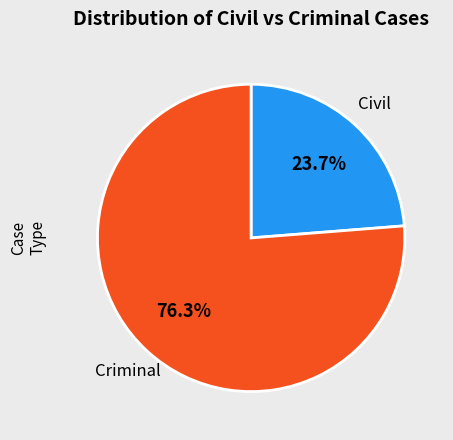

Does any single category account for the majority?

Yes